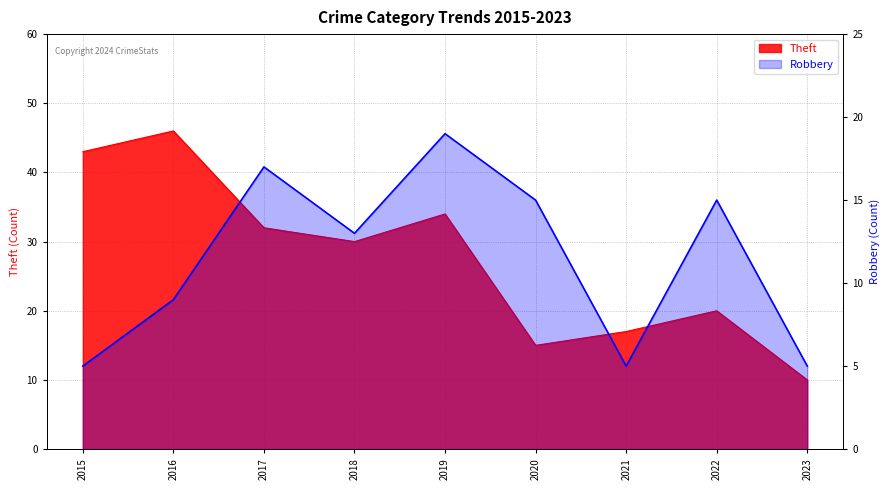

True or false: Theft has a value of 32 at 2017.

True